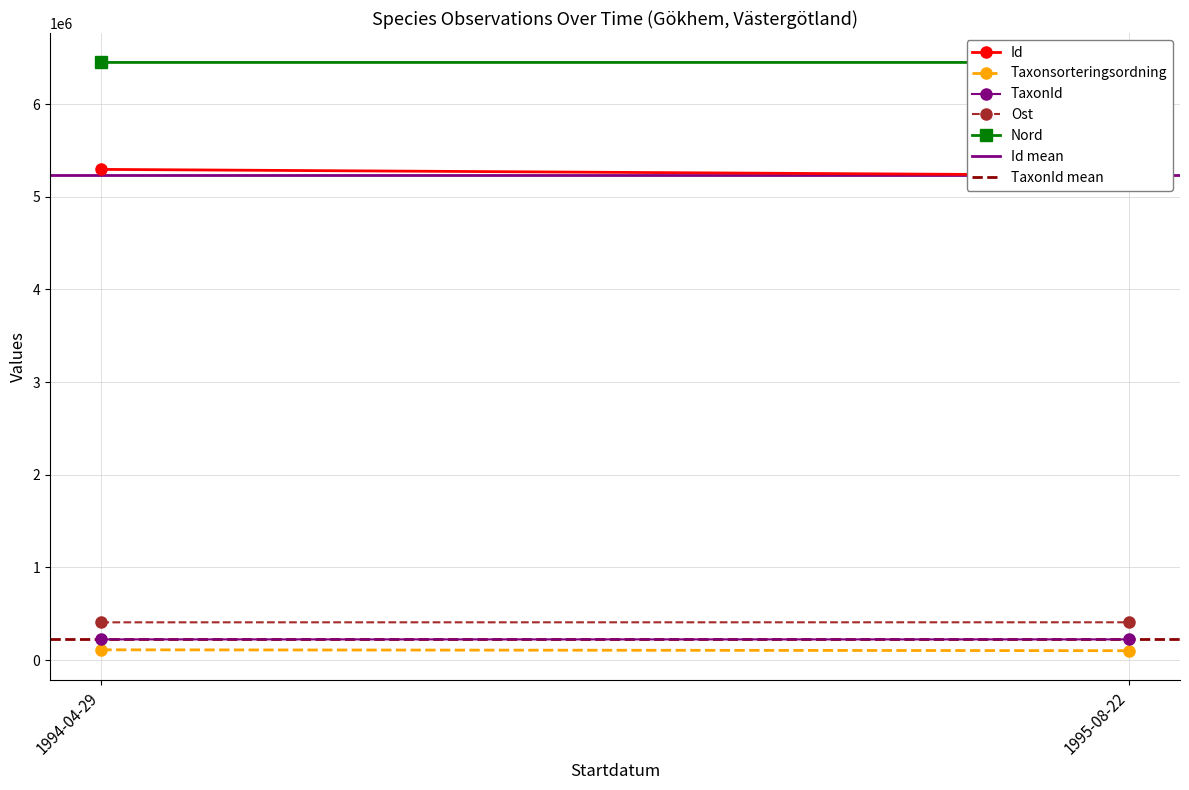

What is the label of the 2nd point from the left?

1995-08-22